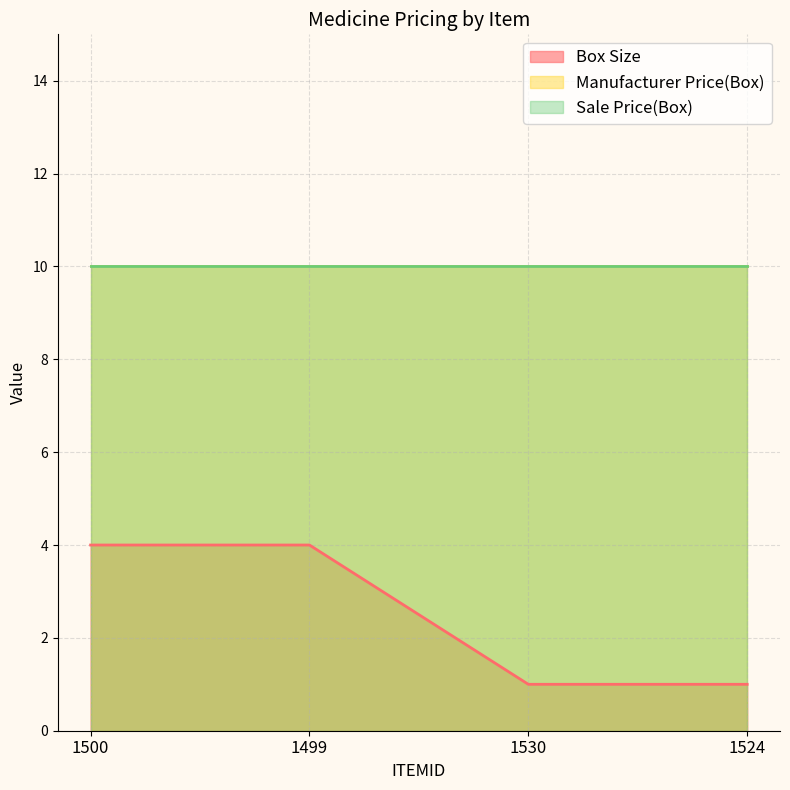

What is the label of the 2nd point from the left?

1499